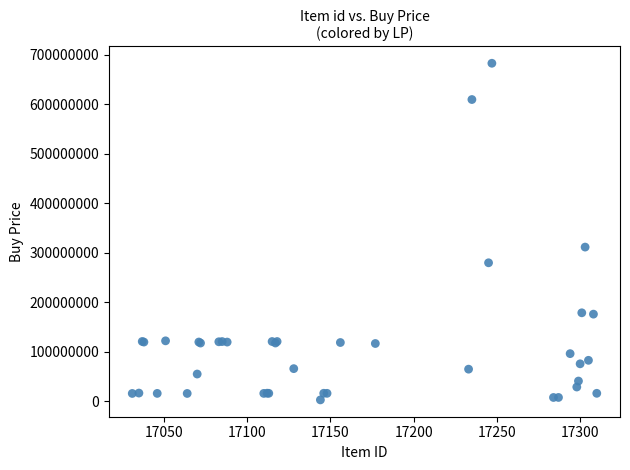

What Y value in the scatter plot is closest to 343117000?

311800000.0